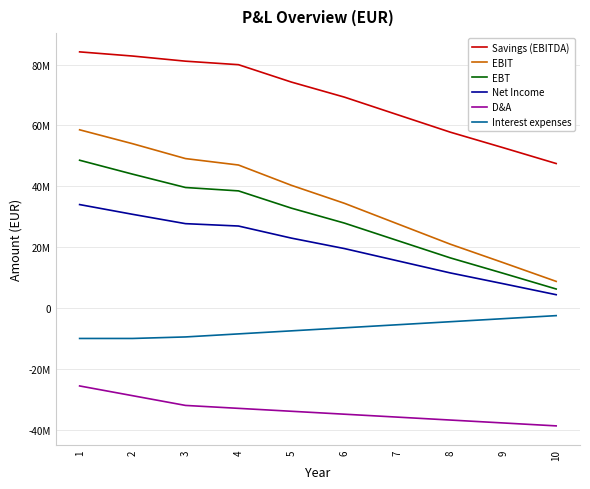

Reading left to right, transcribe all the data shown in this chart.

Savings (EBITDA): 84150000.0	82780500.0	81093507.0	79941290.4	74225551.8	69286590.0	63525412.6	57773377.7	52664452.6	47469001.0
EBIT: 58550000.0	53980500.0	49093507.0	46981290.4	40305551.9	34406590.0	27685412.6	20973377.7	14904452.6	8749001.0
EBT: 48550000.0	43980500.0	39593507.0	38481290.4	32805551.9	27906590.0	22185412.6	16473377.7	11404452.6	6249001.0
Net Income: 33985000.0	30786350.0	27715454.9	26936903.3	22963886.3	19534613.0	15529788.8	11531364.4	7983116.8	4374300.7
D&A: -25600000.0	-28800000.0	-32000000.0	-32960000.0	-33920000.0	-34880000.0	-35840000.0	-36800000.0	-37760000.0	-38720000.0
Interest expenses: -10000000.0	-10000000.0	-9500000.0	-8500000.0	-7500000.0	-6500000.0	-5500000.0	-4500000.0	-3500000.0	-2500000.0